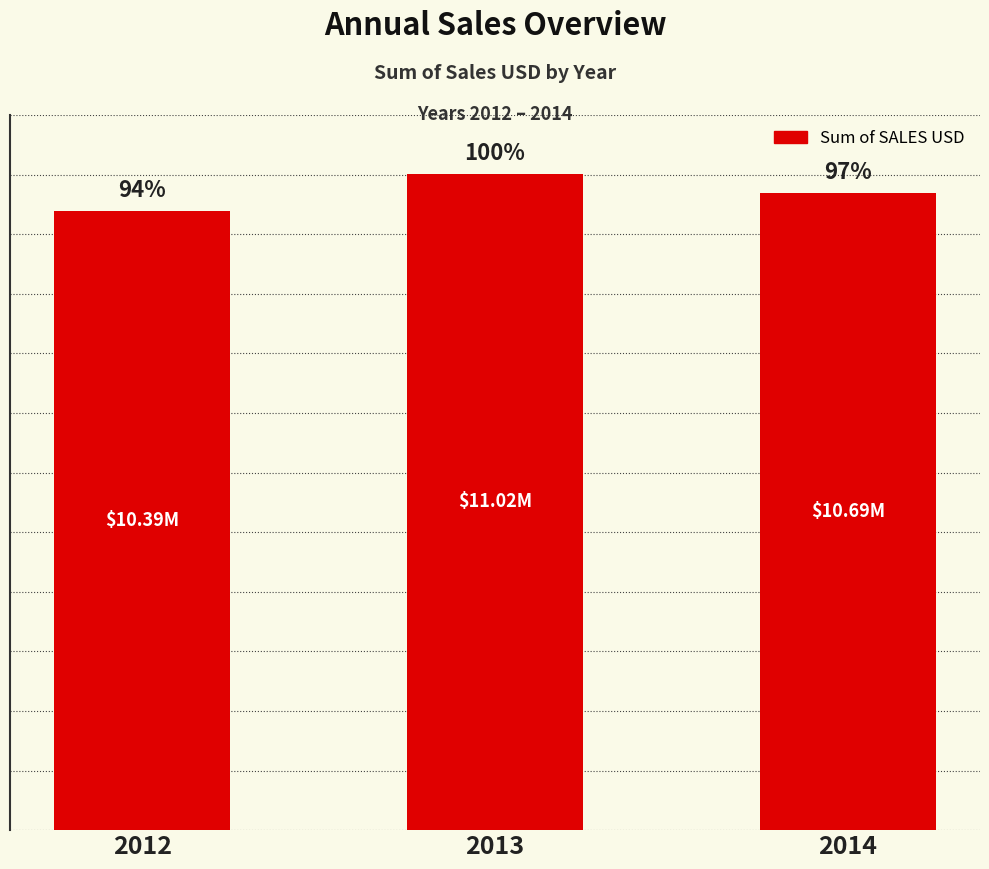

What is the maximum value shown in the chart?

11018124